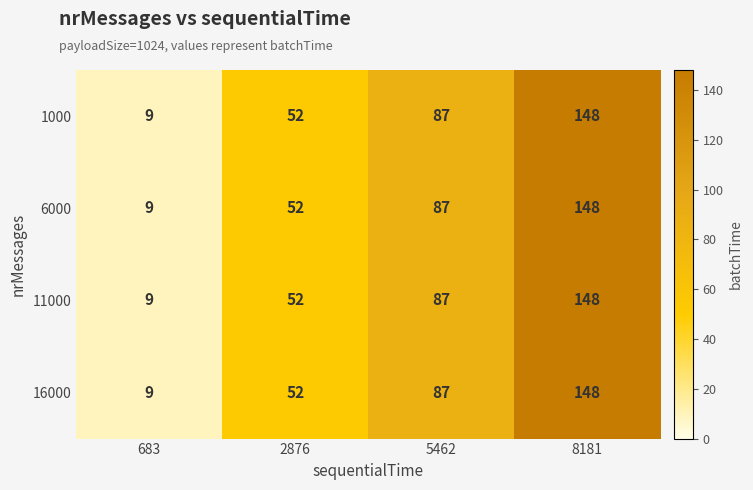

What is the minimum value for 16000?

9